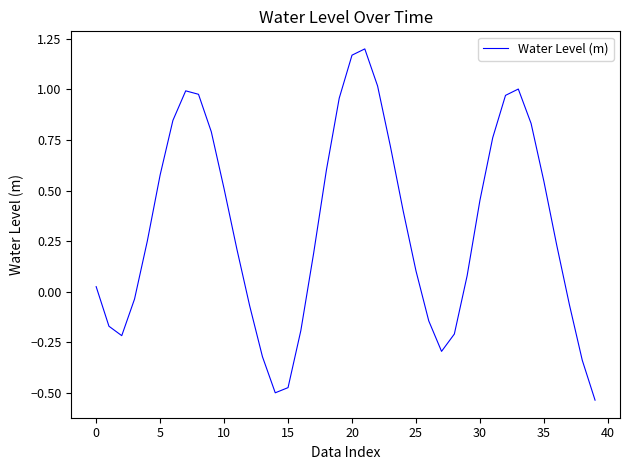

What is the difference between the maximum and minimum values?

1.7